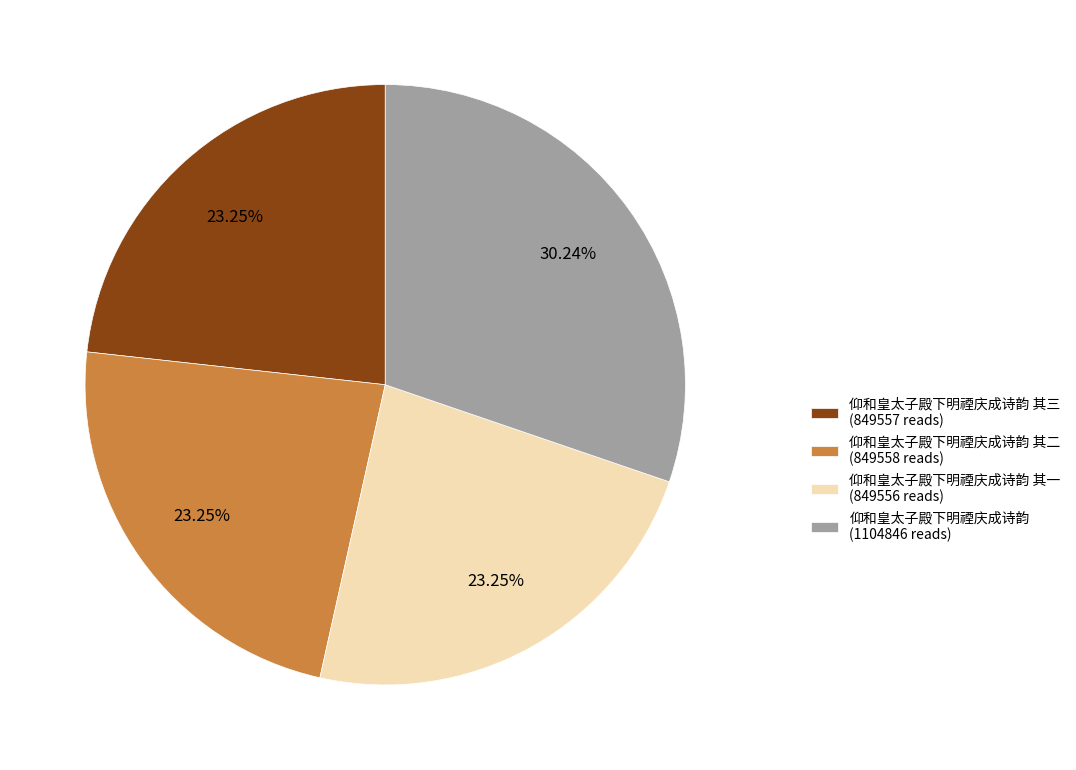

Is 仰和皇太子殿下明禋庆成诗韵 其三 (849557 reads) the majority of the pie?

No